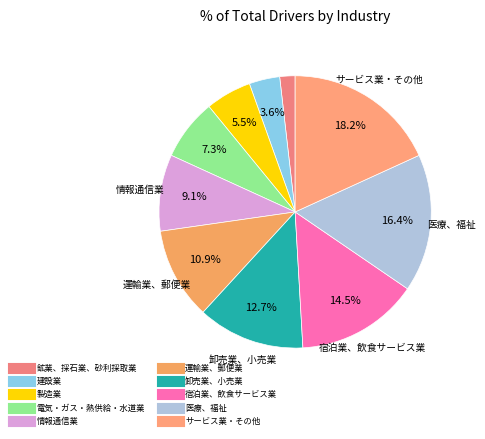

Does 製造業 account for over 50% of the chart?

No